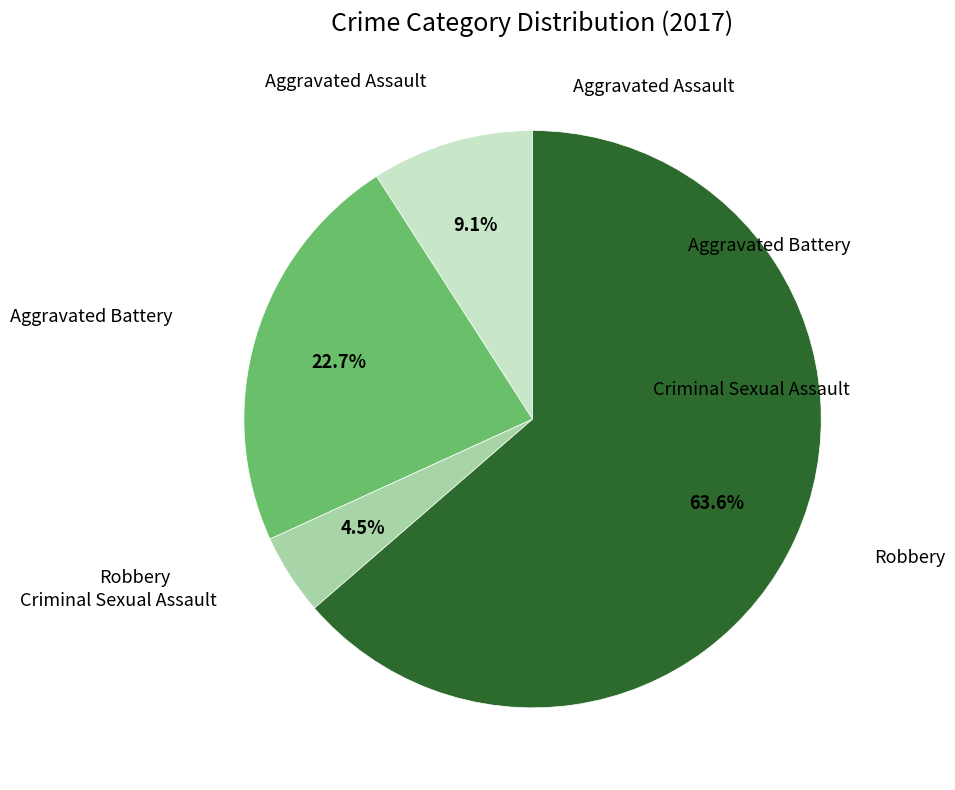

Is there a majority slice in this chart?

Yes